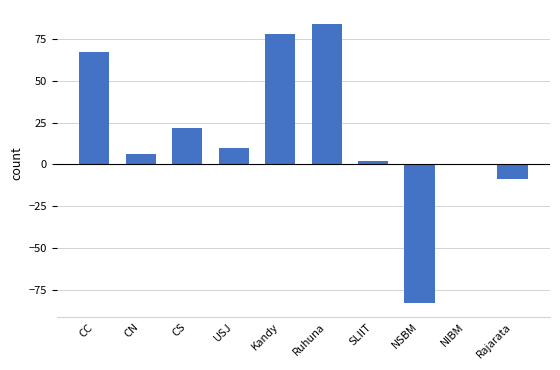

Reading right to left, list all the values displayed in this chart.

-9	0	-83	2	84	78	10	22	6	67